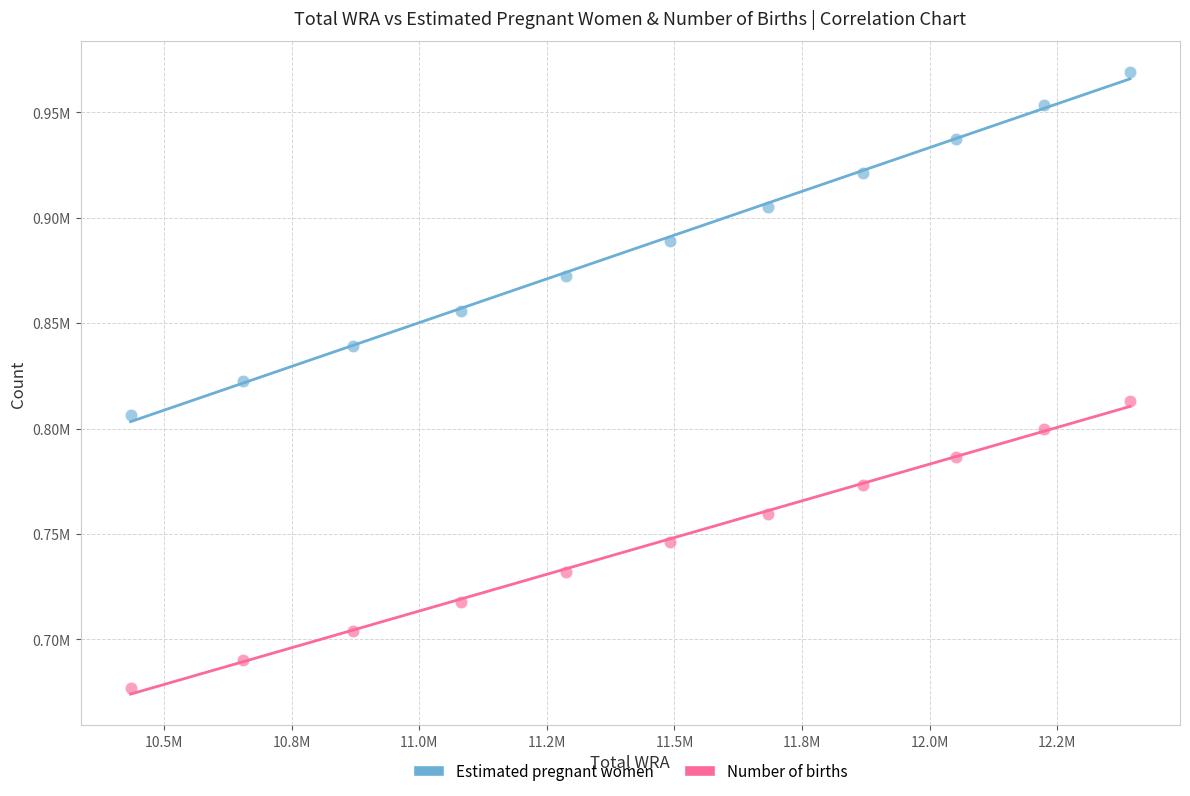

Which series contains the highest Y value?

Estimated pregnant women